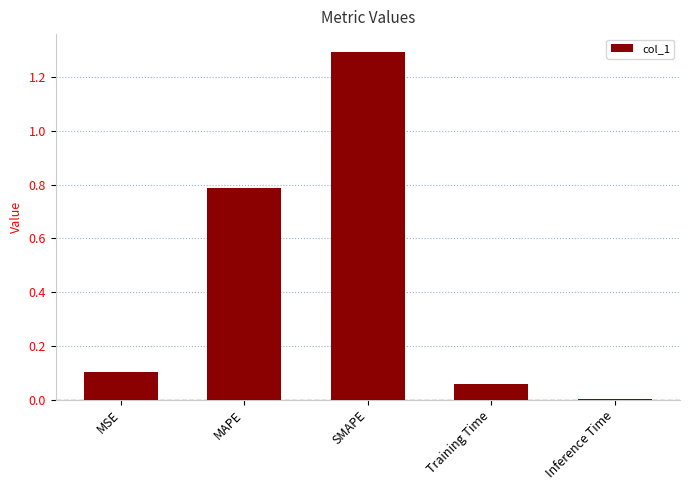

The value at SMAPE is 2.1. True or false?

False